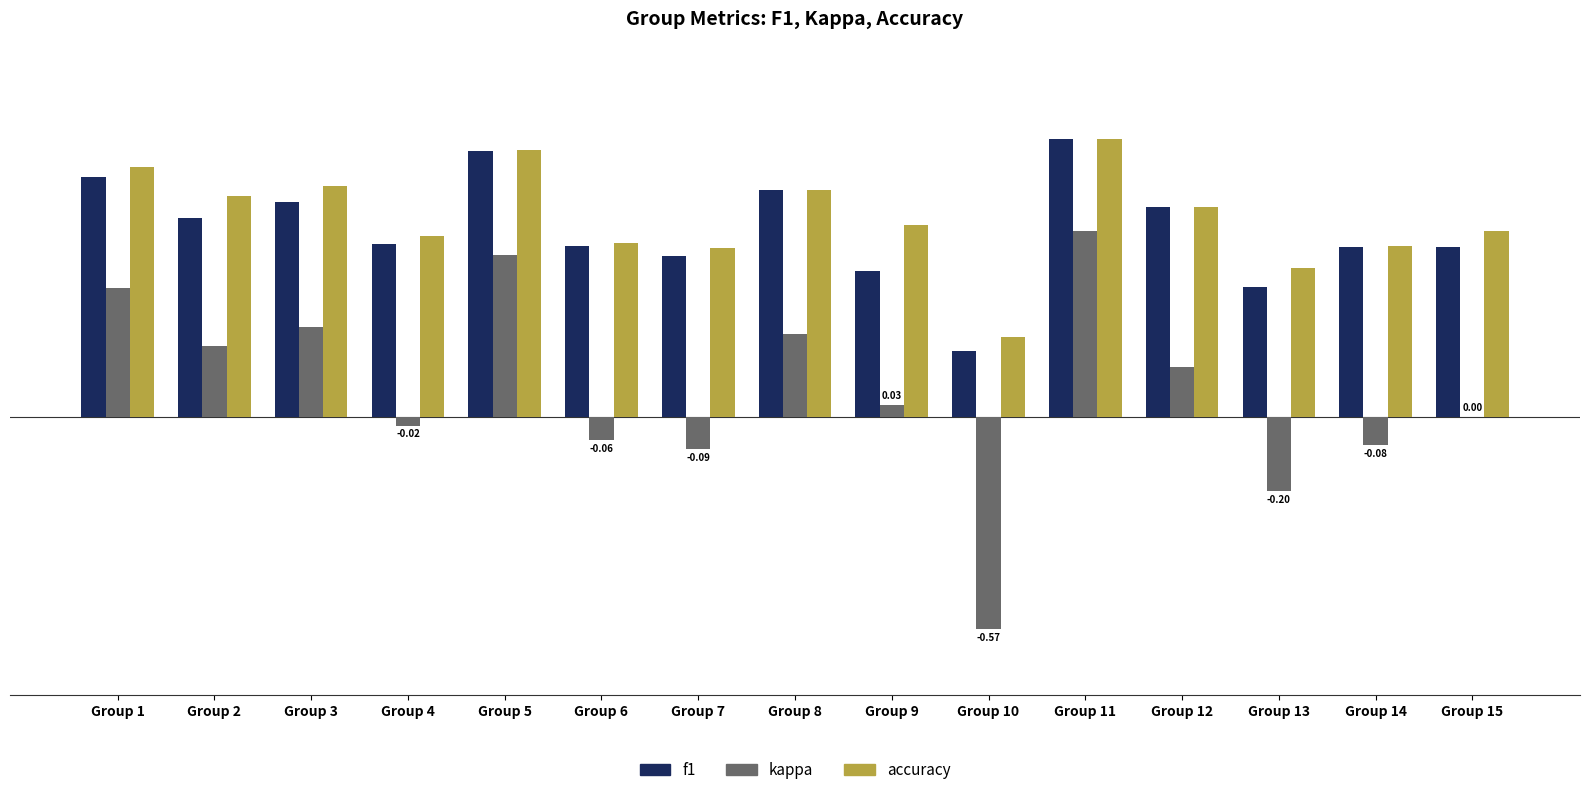

How many groups of bars are there?

15